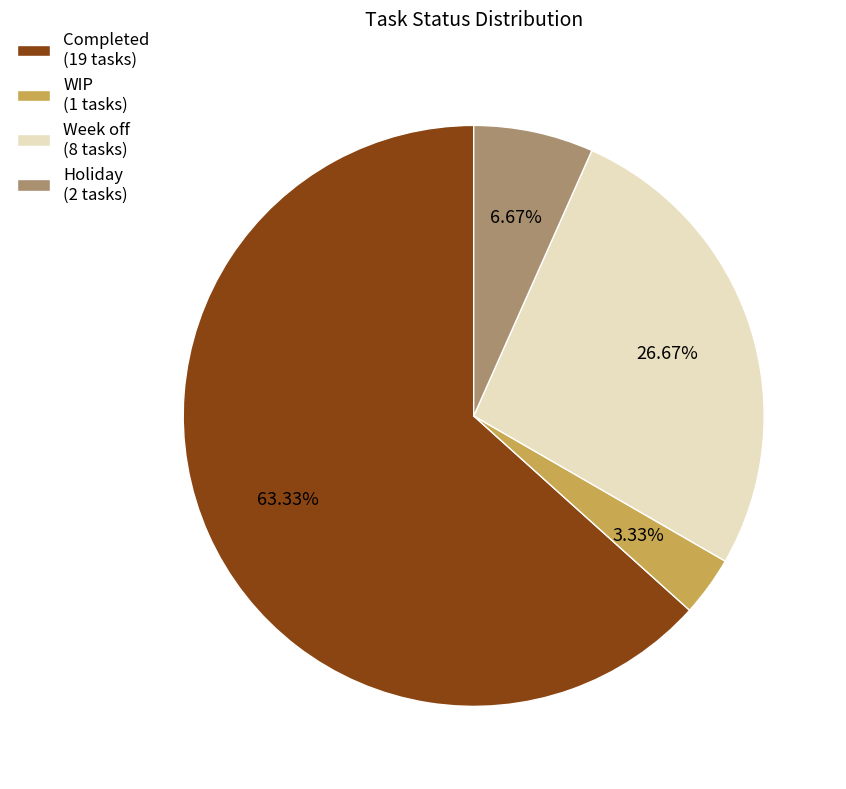

To the nearest percent, what is the difference between the Holiday and WIP slice percentages?

3%